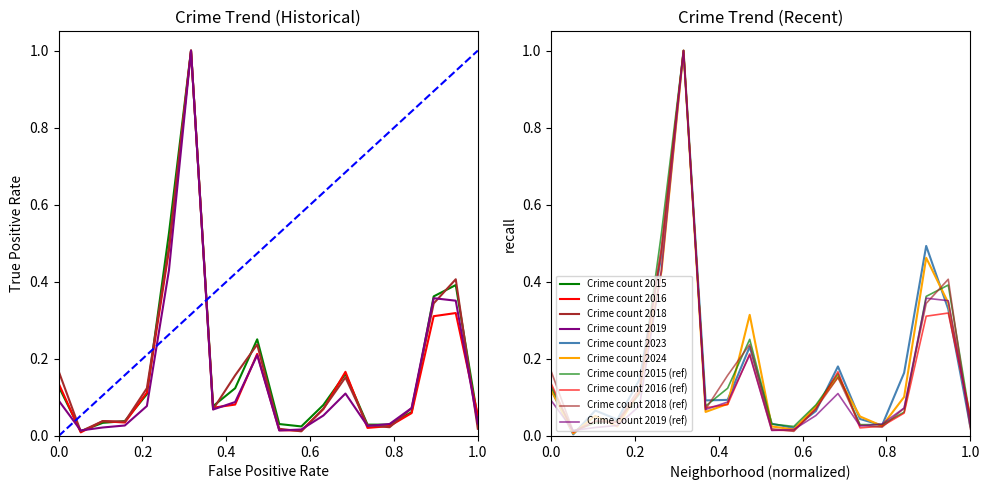

What is the highest value of the Crime count 2015 (ref) series?

1.0